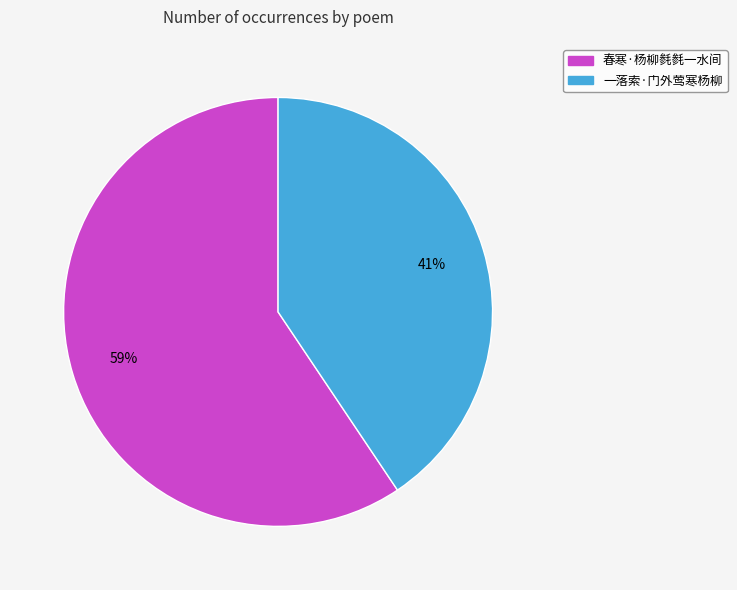

What is the smallest slice in the pie chart?

一落索·门外莺寒杨柳